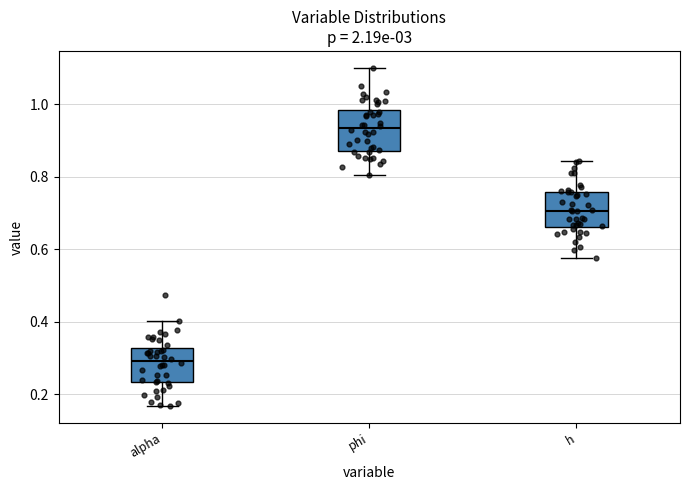

Reading left to right, transcribe this box plot: for each box, give where its median line is, the range the box spans, and where its two whiskers end, as read against the y-axis. The values are not printed on the chart, so give them approximately, as read against the axis.

alpha: median 0.30, box 0.24 to 0.32, whiskers 0.16 to 0.40
phi: median 0.94, box 0.88 to 0.98, whiskers 0.80 to 1.10
h: median 0.70, box 0.66 to 0.76, whiskers 0.58 to 0.84